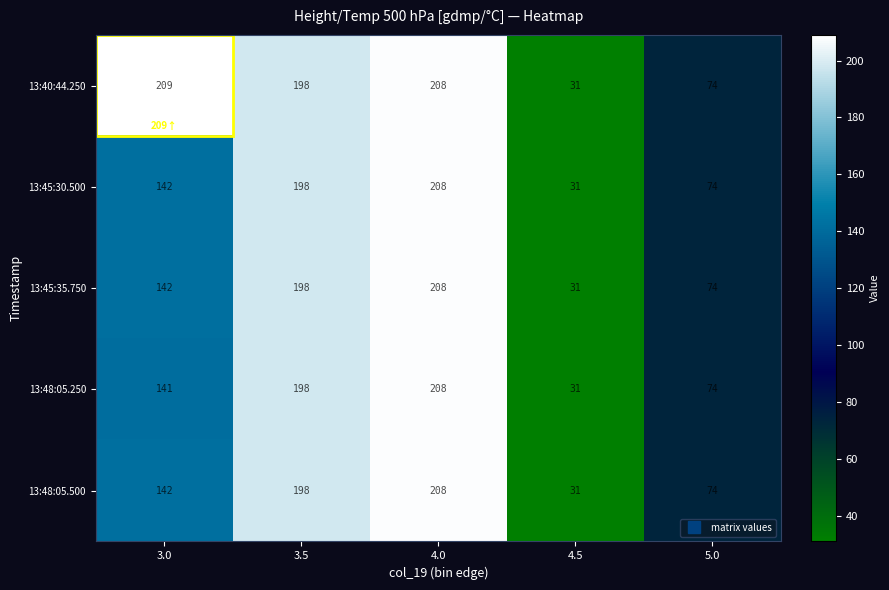

What is the difference between the highest and lowest values at 3.0?

68